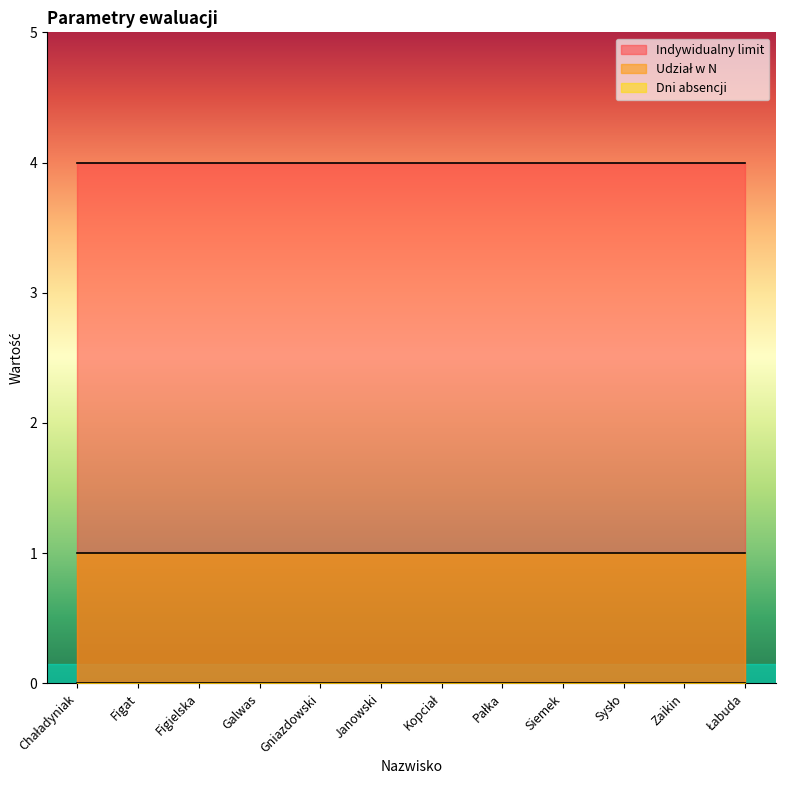

What position from the left is Galwas?

4